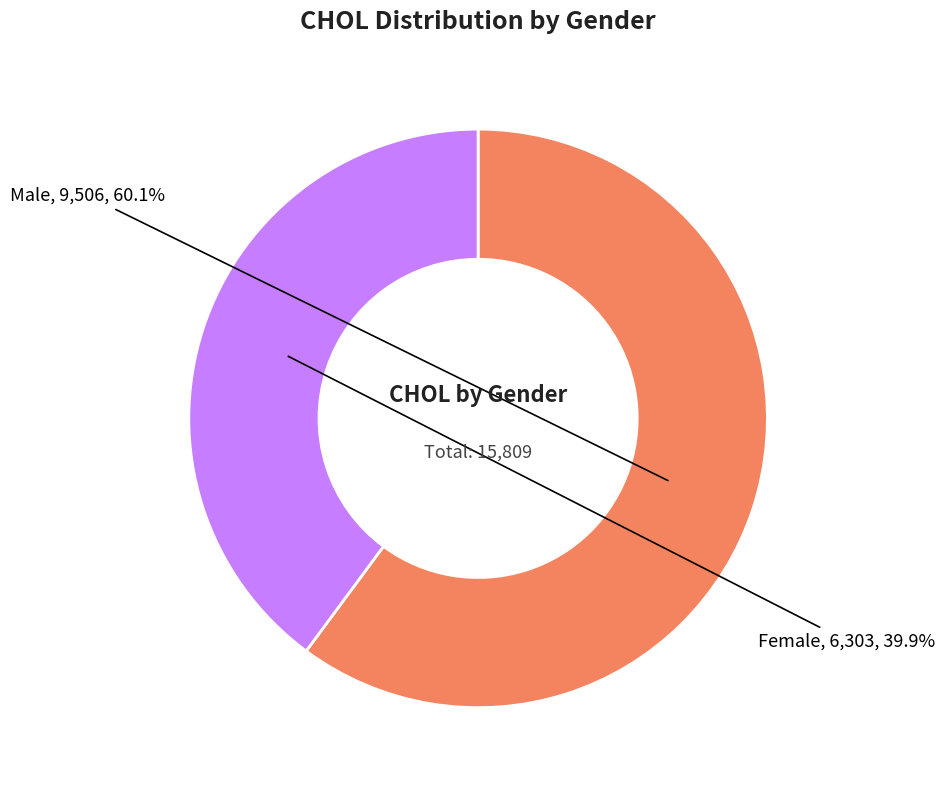

To the nearest percent, what is the combined percentage of Male and Female?

100%